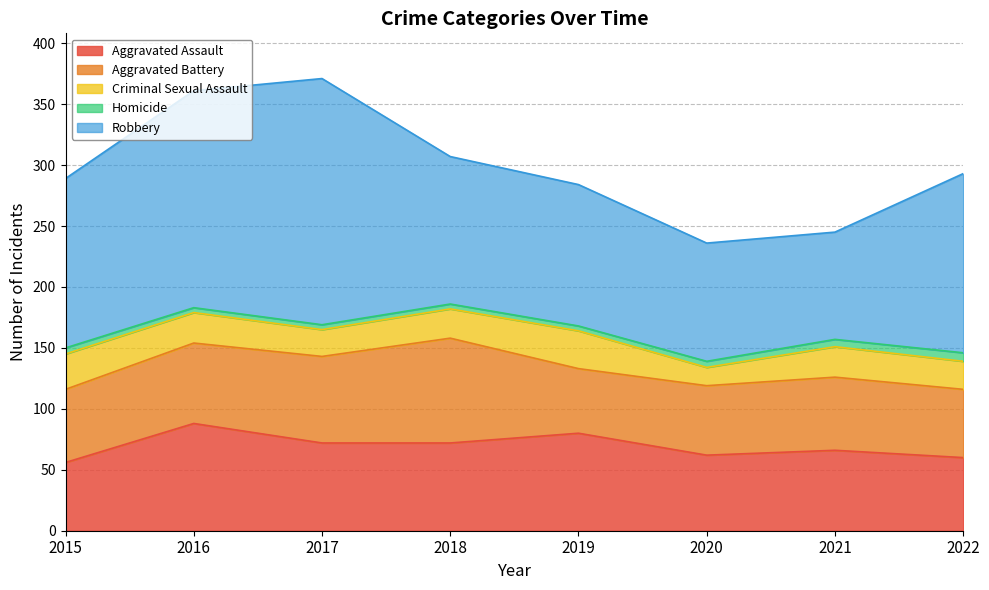

What is the value of the Robbery point at the 1st from the left?

139